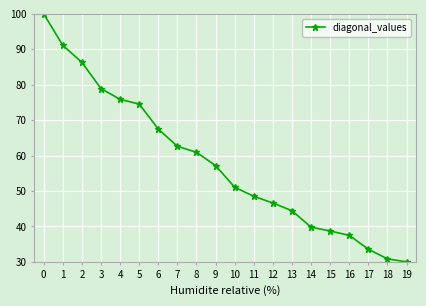

What is the value of the 6th point from the left?

74.5